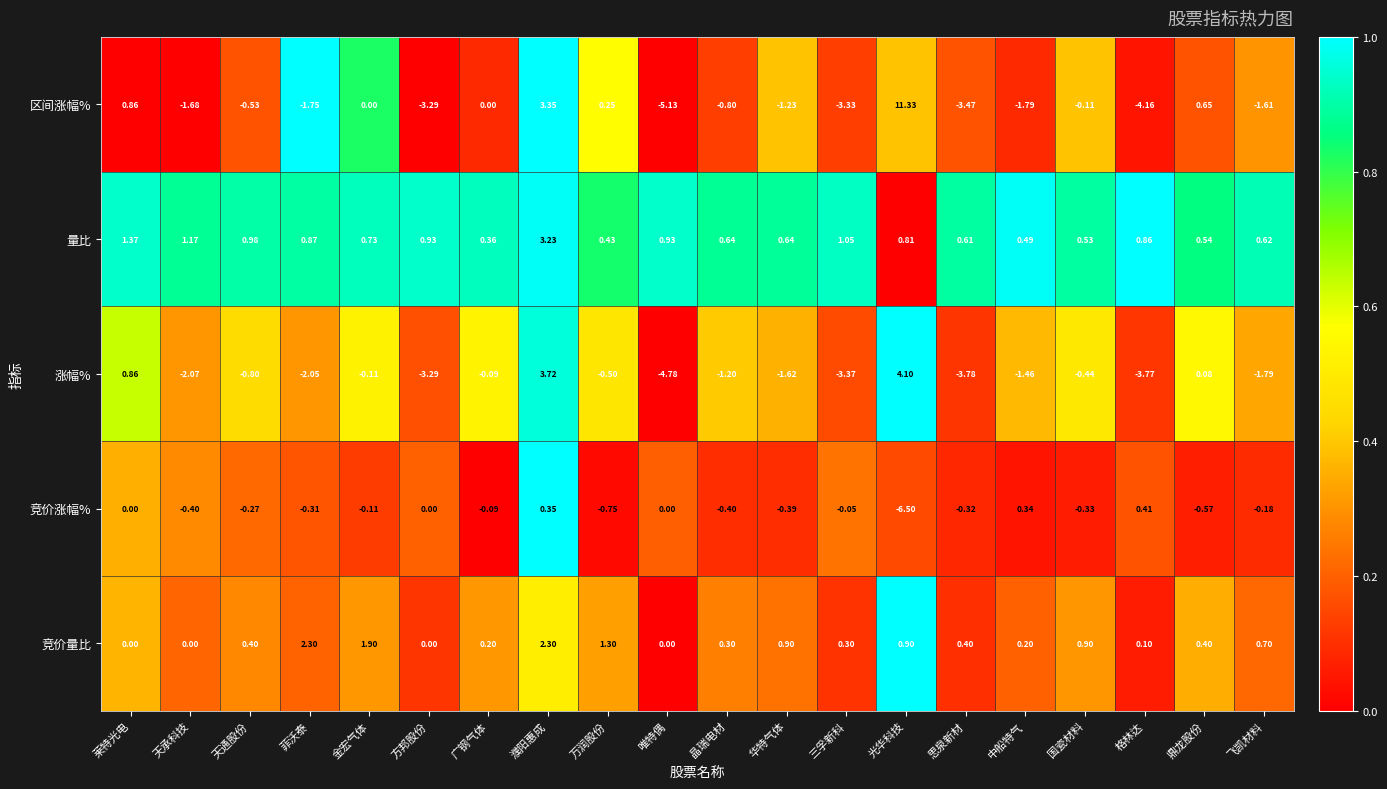

List the labels in order of 涨幅% value, largest first.

光华科技, 濮阳惠成, 莱特光电, 鼎龙股份, 广钢气体, 金宏气体, 国瓷材料, 万润股份, 天通股份, 晶瑞电材, 中船特气, 华特气体, 飞凯材料, 菲沃泰, 天承科技, 方邦股份, 三孚新科, 格林达, 思泉新材, 唯特偶